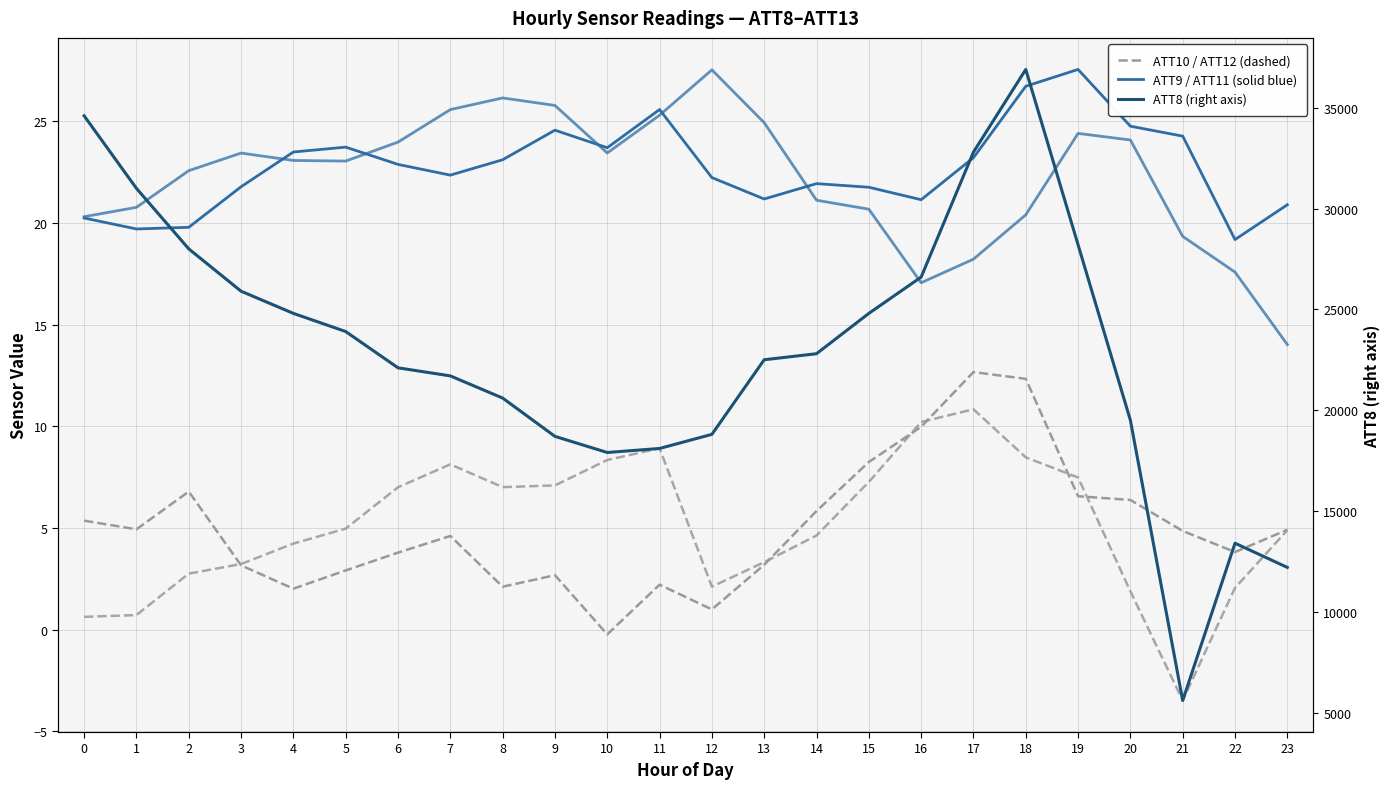

True or false: ATT9 and ATT12 intersect in this chart.

False